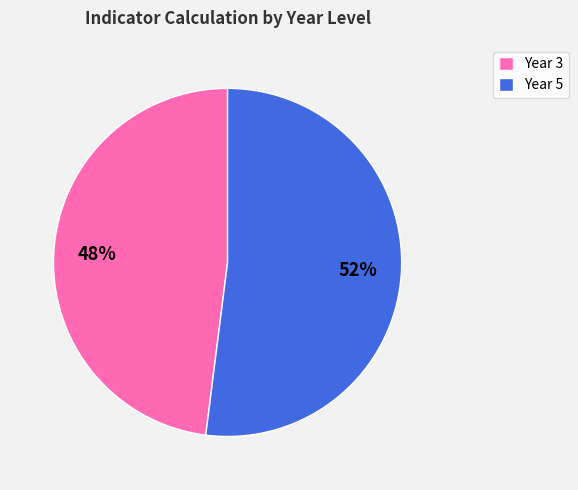

To the nearest percent, what percentage of the pie is Year 5?

52%